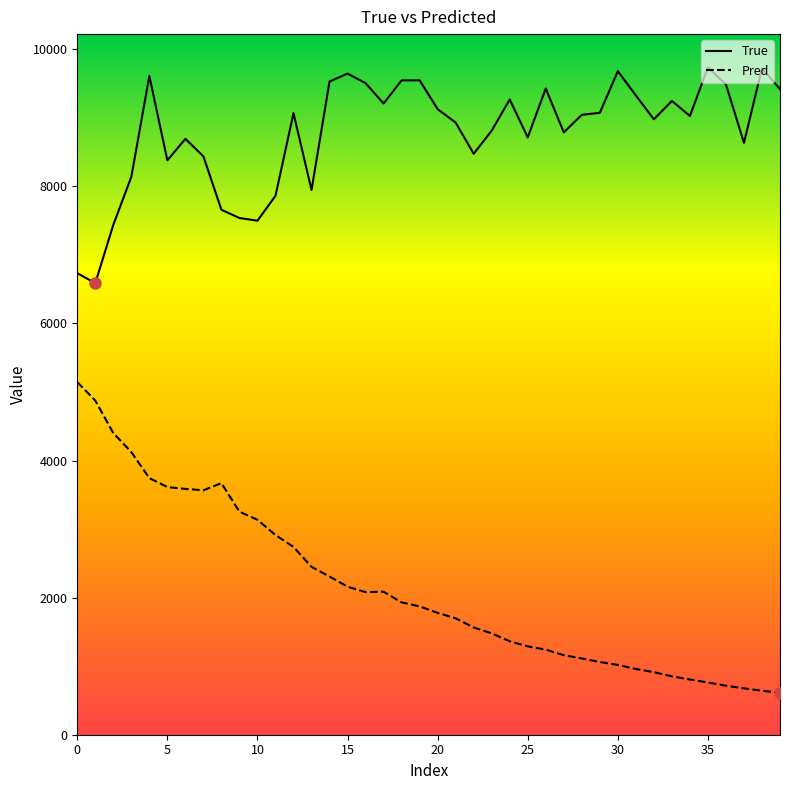

Which series has the largest range (max minus min)?

Pred